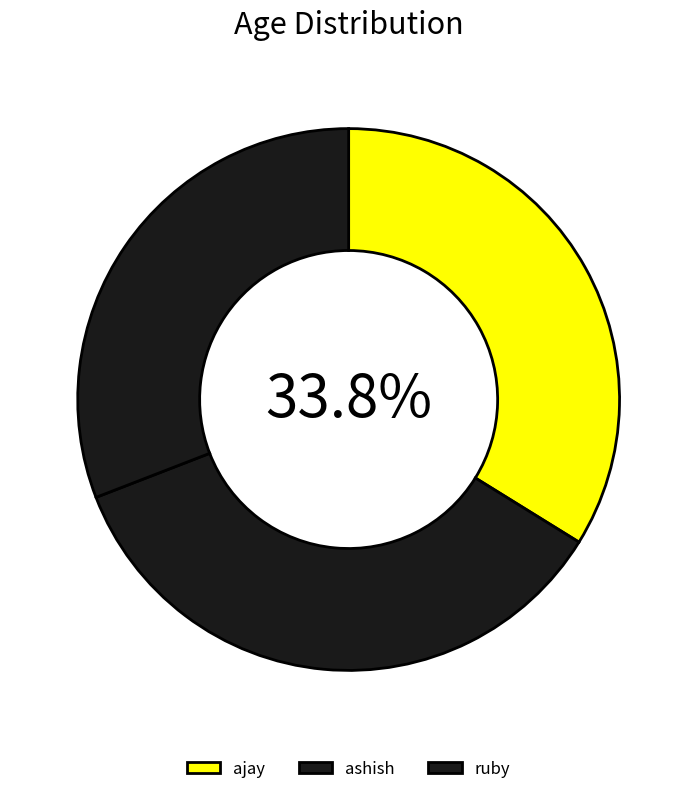

How many slices are in this pie chart?

3